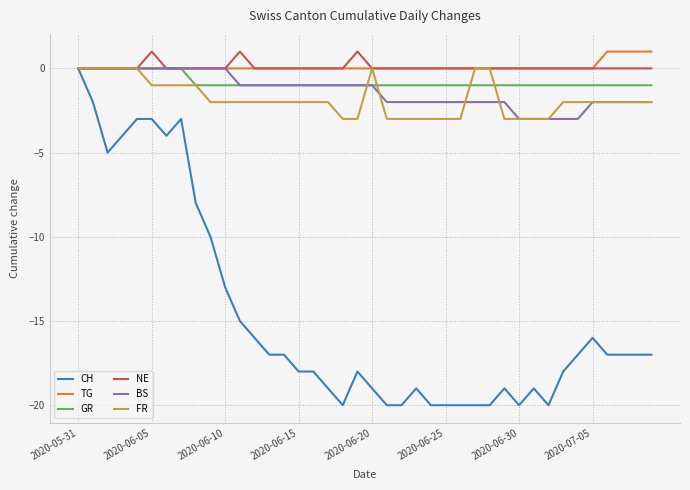

True or false: TG and GR cross at least once.

False